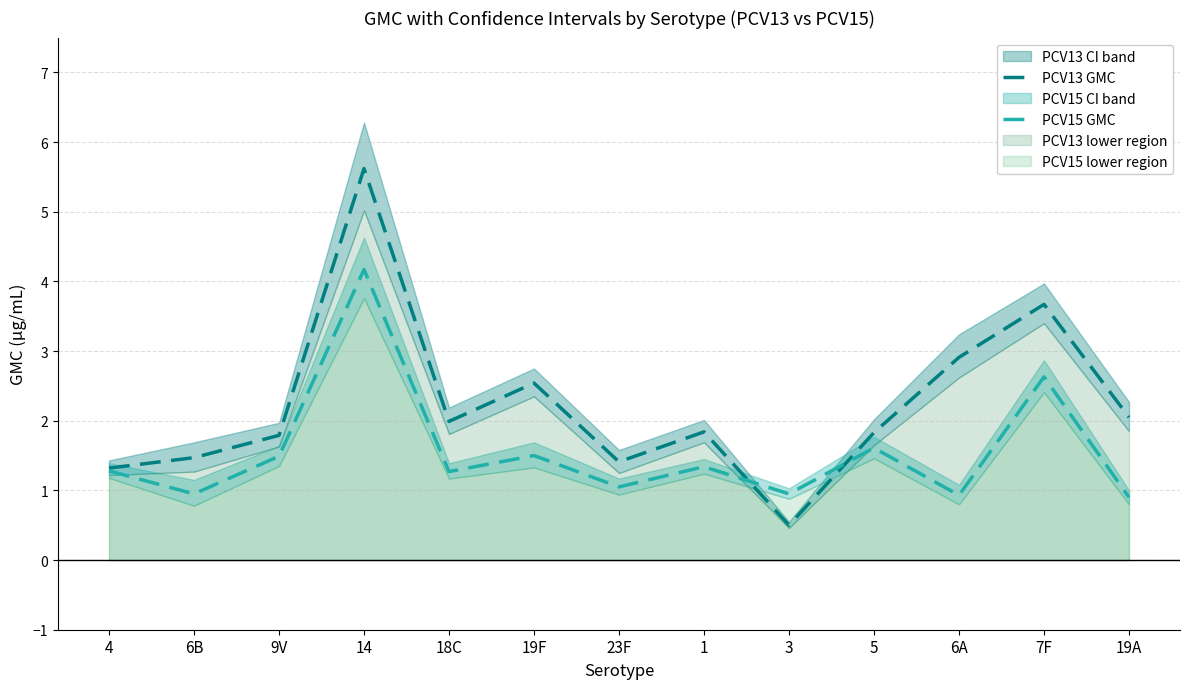

After their last crossing, which series has the higher values: PCV15 GMC or PCV13 GMC?

PCV13 GMC